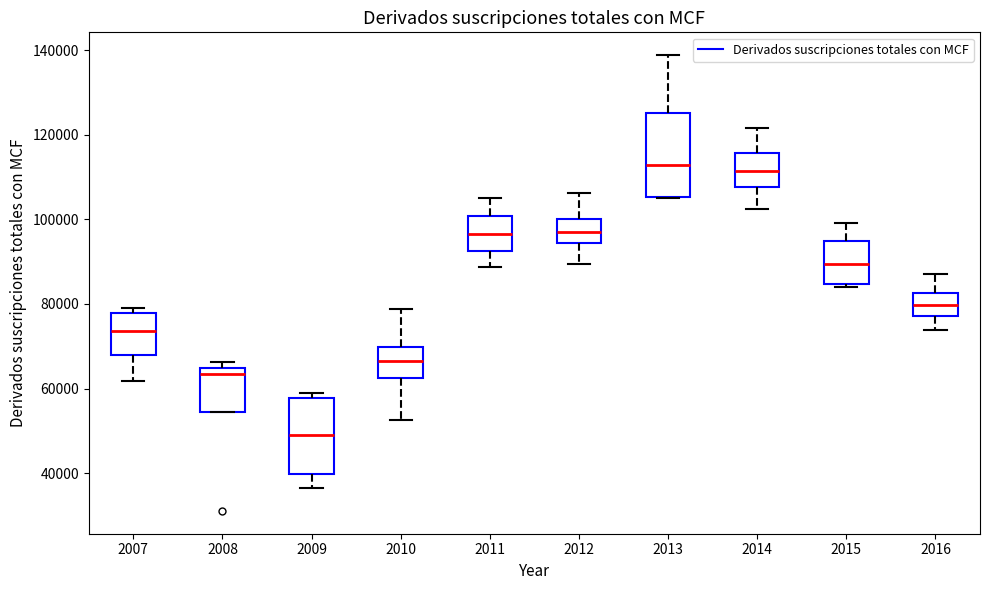

Reading left to right, read every box against the y-axis: the position of its median line, the range the box covers, and the ends of its whiskers. The values are not printed on the chart, so give them approximately, as read against the axis.

2007: median 74000, box 68000 to 78000, whiskers 62000 to 80000
2008: median 64000 (just below the box's upper edge), box 54000 to 64000, whiskers 54000 to 66000
2009: median 50000, box 40000 to 58000, whiskers 36000 to 58000 (just above the box's upper edge)
2010: median 66000, box 62000 to 70000, whiskers 52000 to 78000
2011: median 96000, box 92000 to 100000, whiskers 88000 to 106000
2012: median 98000, box 94000 to 100000, whiskers 90000 to 106000
2013: median 112000, box 106000 to 126000, whiskers 106000 to 138000
2014: median 112000, box 108000 to 116000, whiskers 102000 to 122000
2015: median 90000, box 84000 to 94000, whiskers 84000 (just below the box's lower edge) to 100000
2016: median 80000, box 78000 to 82000, whiskers 74000 to 88000